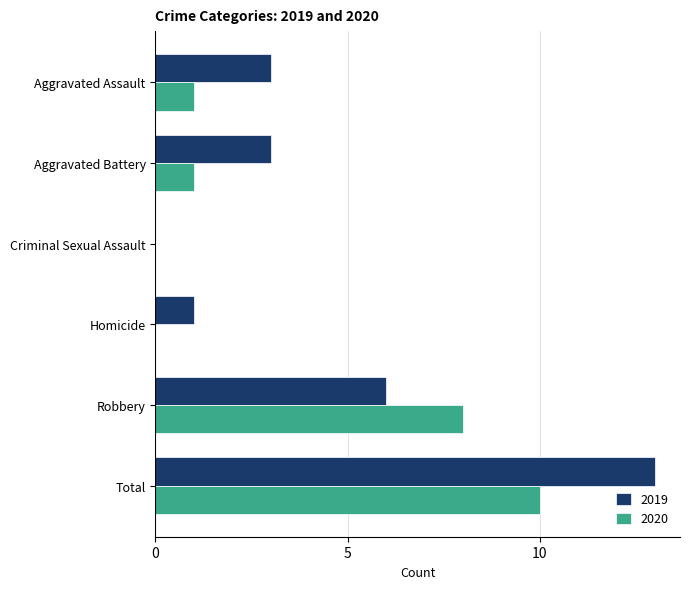

True or false: 2020 has a value of 1 at Aggravated Battery.

True